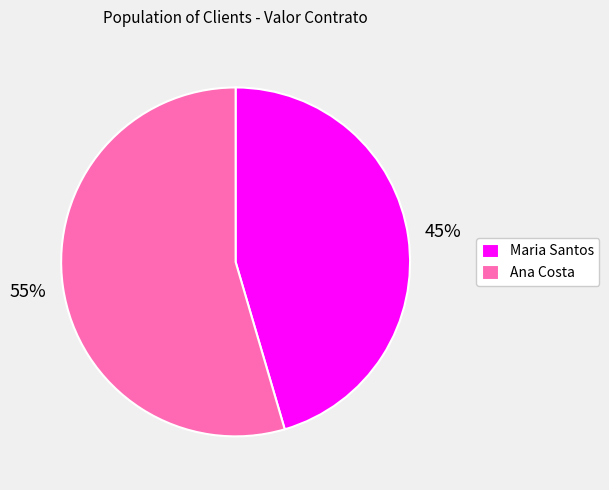

Is the sum of Ana Costa and Maria Santos greater than half?

Yes